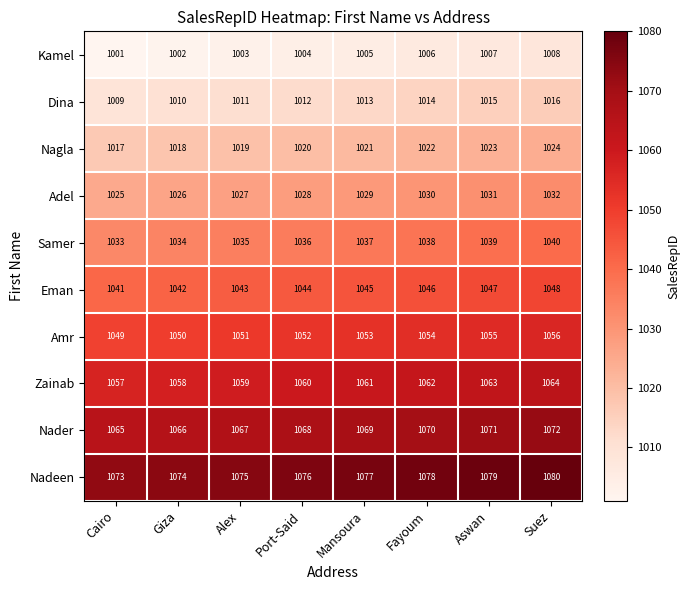

True or false: Zainab has a value of 1057 at Cairo.

True